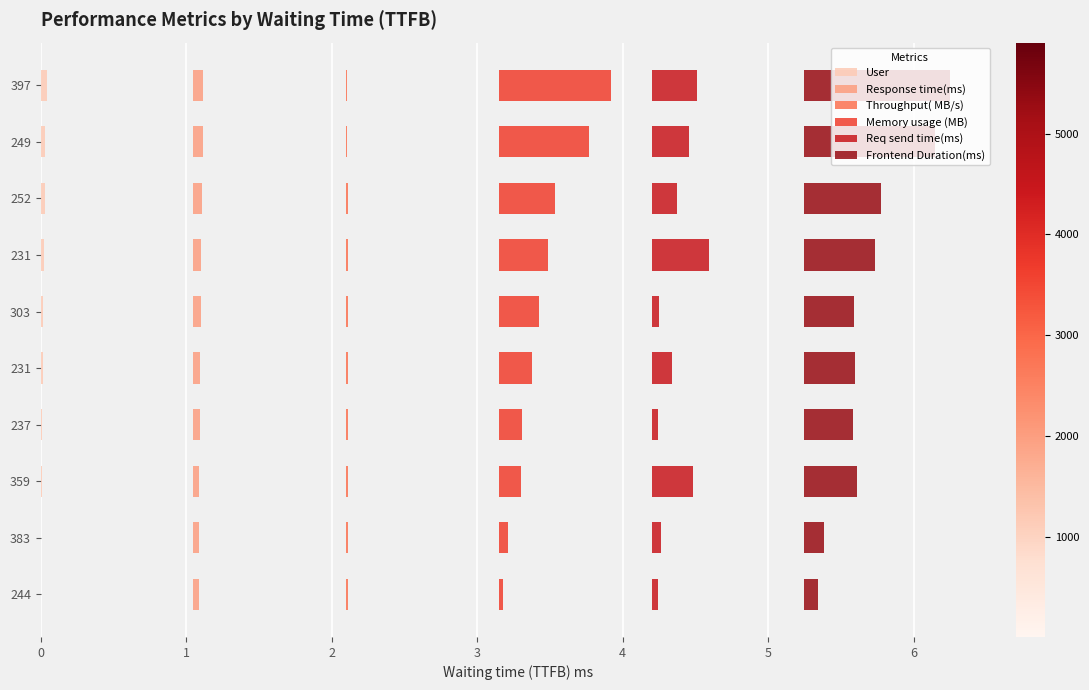

Between 303 and 397, which series saw the biggest shift?

Frontend Duration(ms)